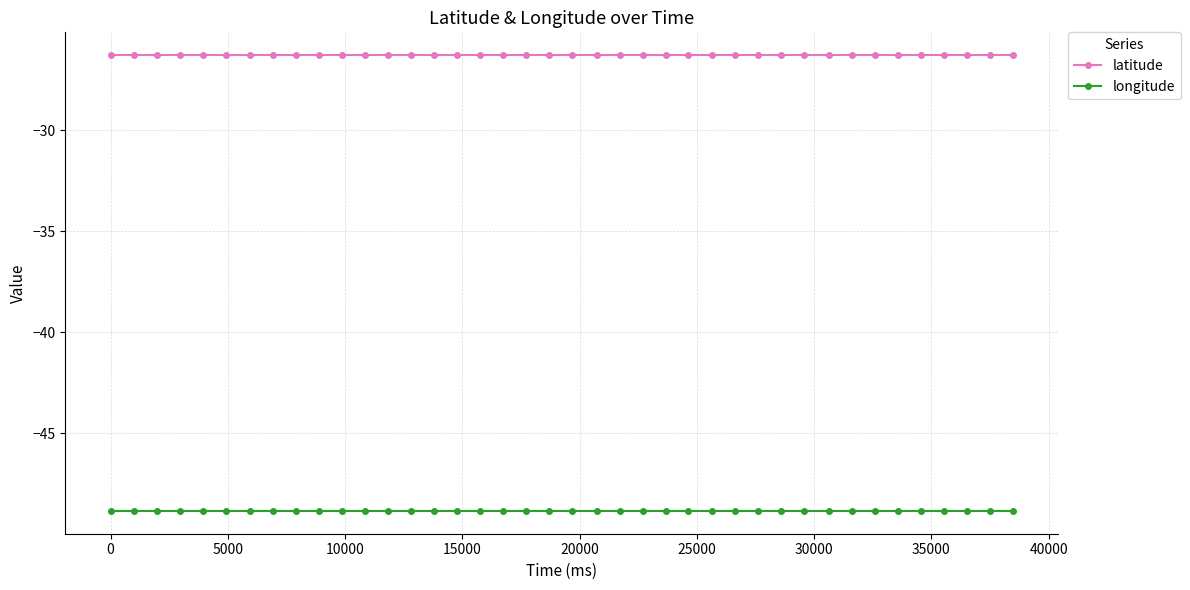

True or false: longitude and latitude intersect in this chart.

False